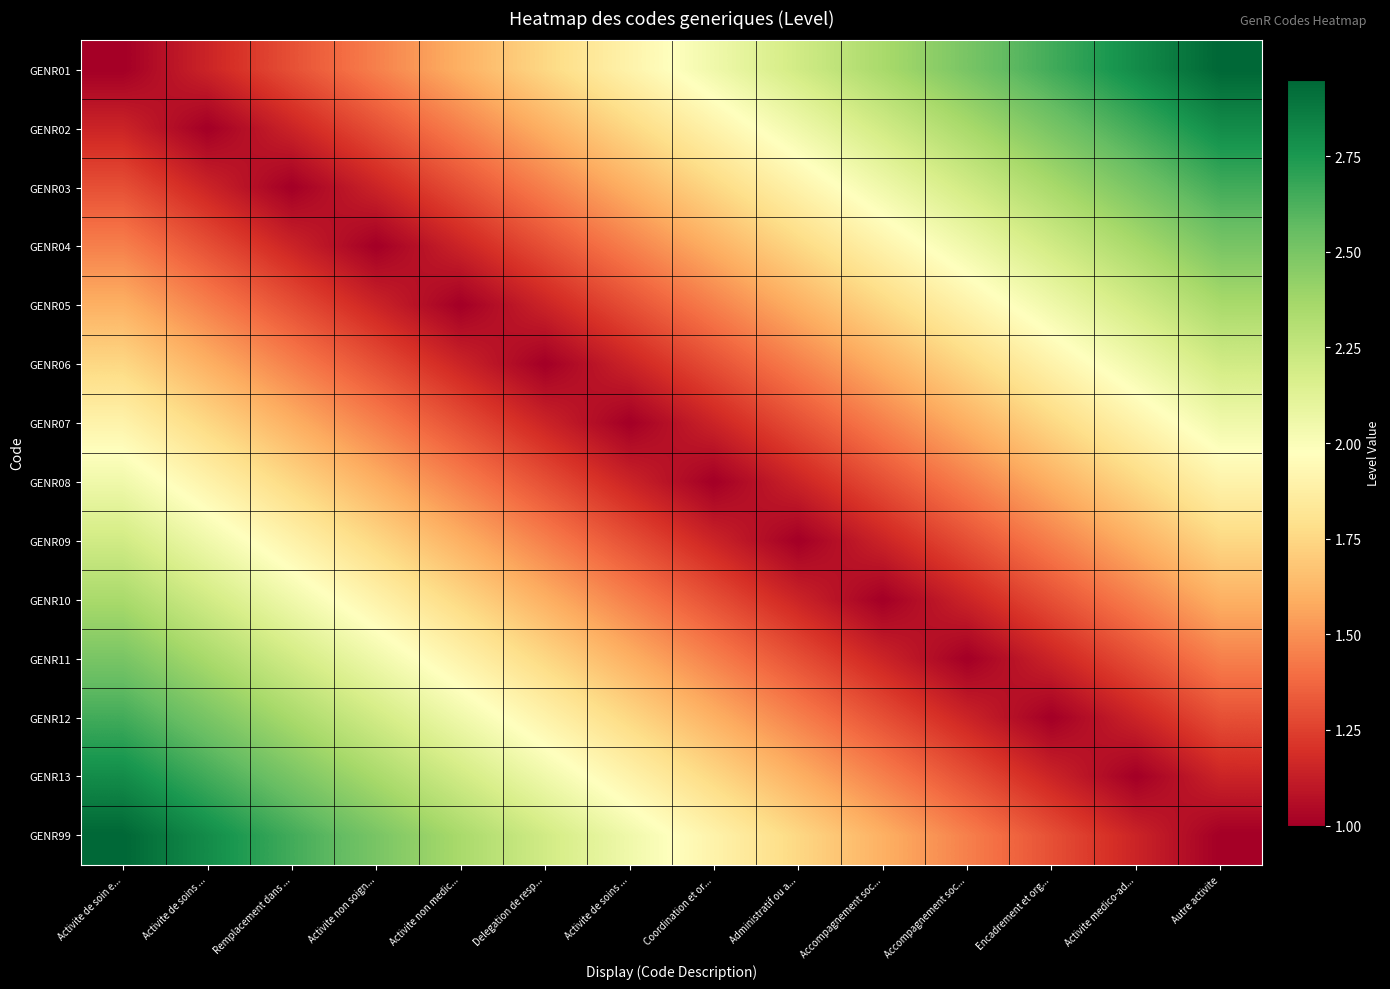

What is the spread (max minus min) of values at Activite de soins ...?

1.8